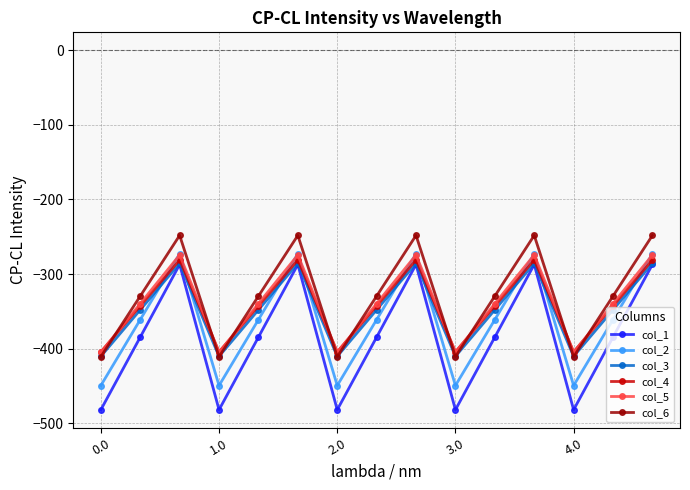

True or false: col_6 and col_1 intersect in this chart.

False